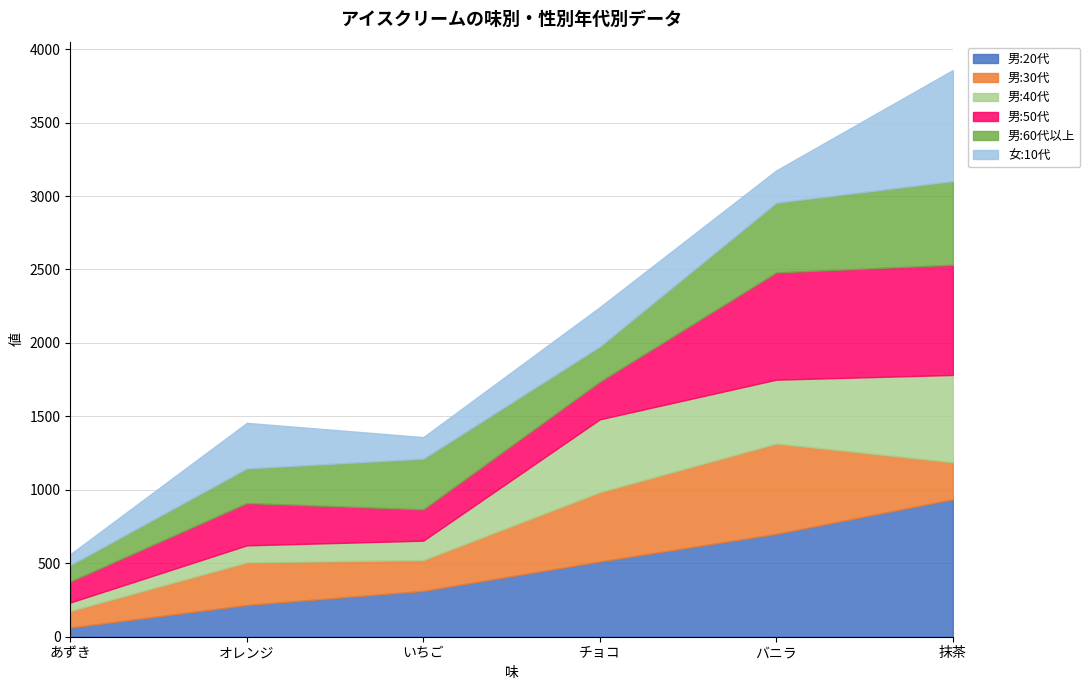

What is the sum of the 男:30代 values at いちご and チョコ?

682